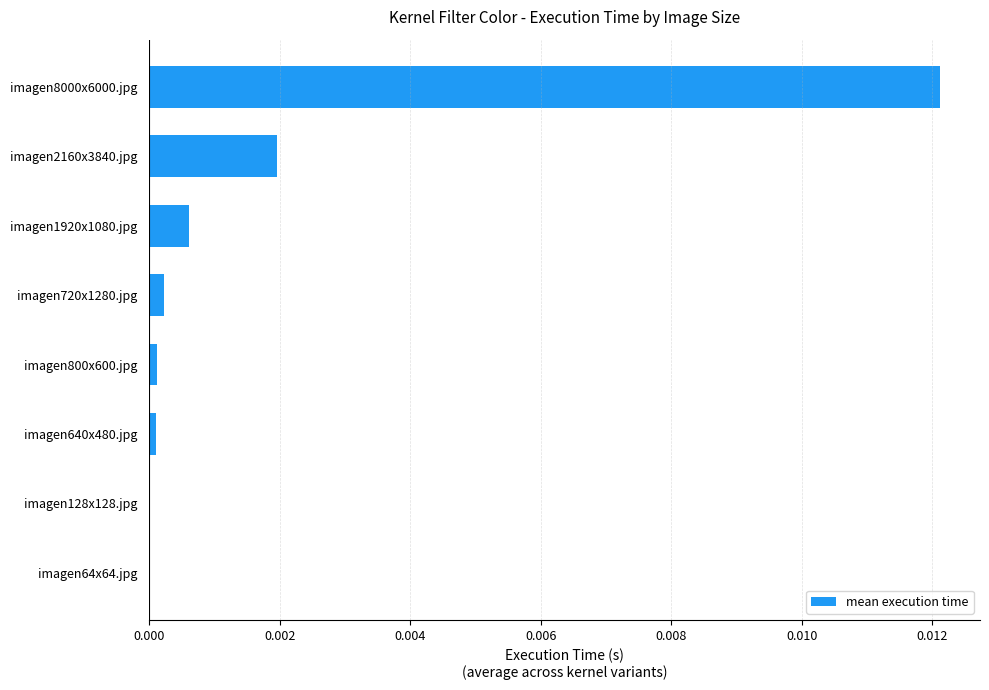

True or false: the data shows 0.0 at imagen640x480.jpg.

True